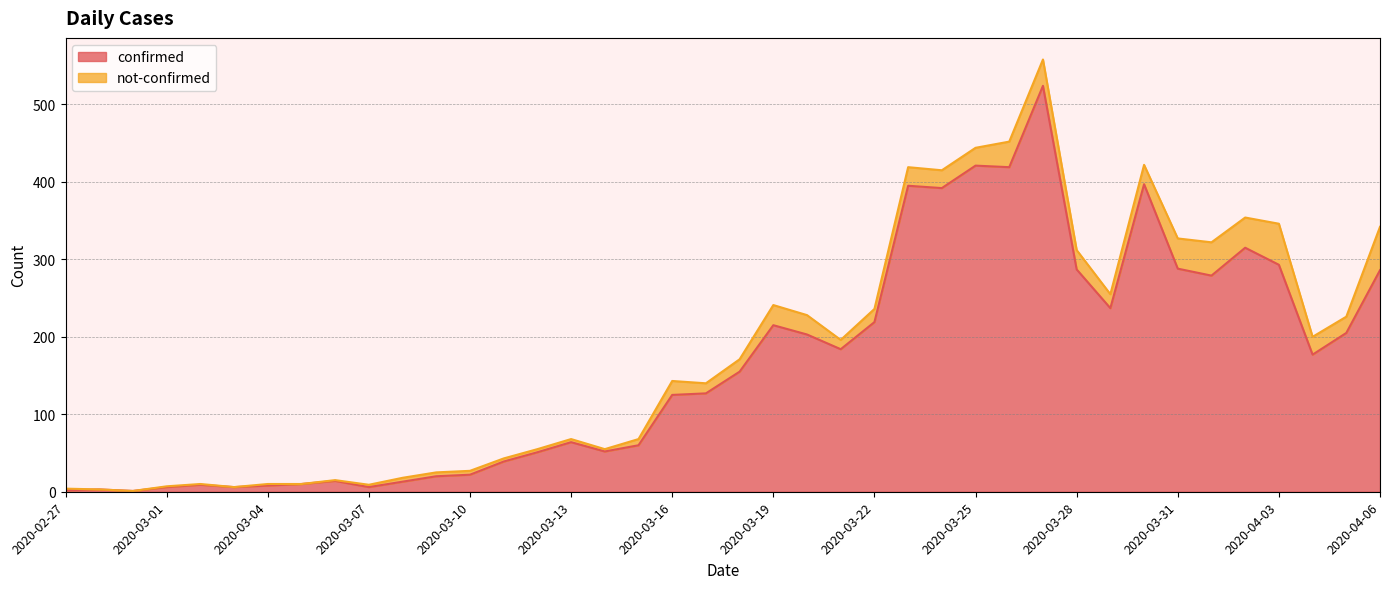

Reading left to right, extract all data points from this chart.

2020-02-27=2	2020-02-28=3	2020-02-29=1	2020-03-01=6	2020-03-02=9	2020-03-03=6	2020-03-04=8	2020-03-05=10	2020-03-06=14	2020-03-07=6	2020-03-08=13	2020-03-09=20	2020-03-10=22	2020-03-11=39	2020-03-12=51	2020-03-13=64	2020-03-14=52	2020-03-15=60	2020-03-16=125	2020-03-17=127	2020-03-18=155	2020-03-19=215	2020-03-20=203	2020-03-21=184	2020-03-22=219	2020-03-23=395	2020-03-24=392	2020-03-25=421	2020-03-26=419	2020-03-27=524	2020-03-28=287	2020-03-29=237	2020-03-30=397	2020-03-31=288	2020-04-01=279	2020-04-02=315	2020-04-03=293	2020-04-04=177	2020-04-05=205	2020-04-06=286